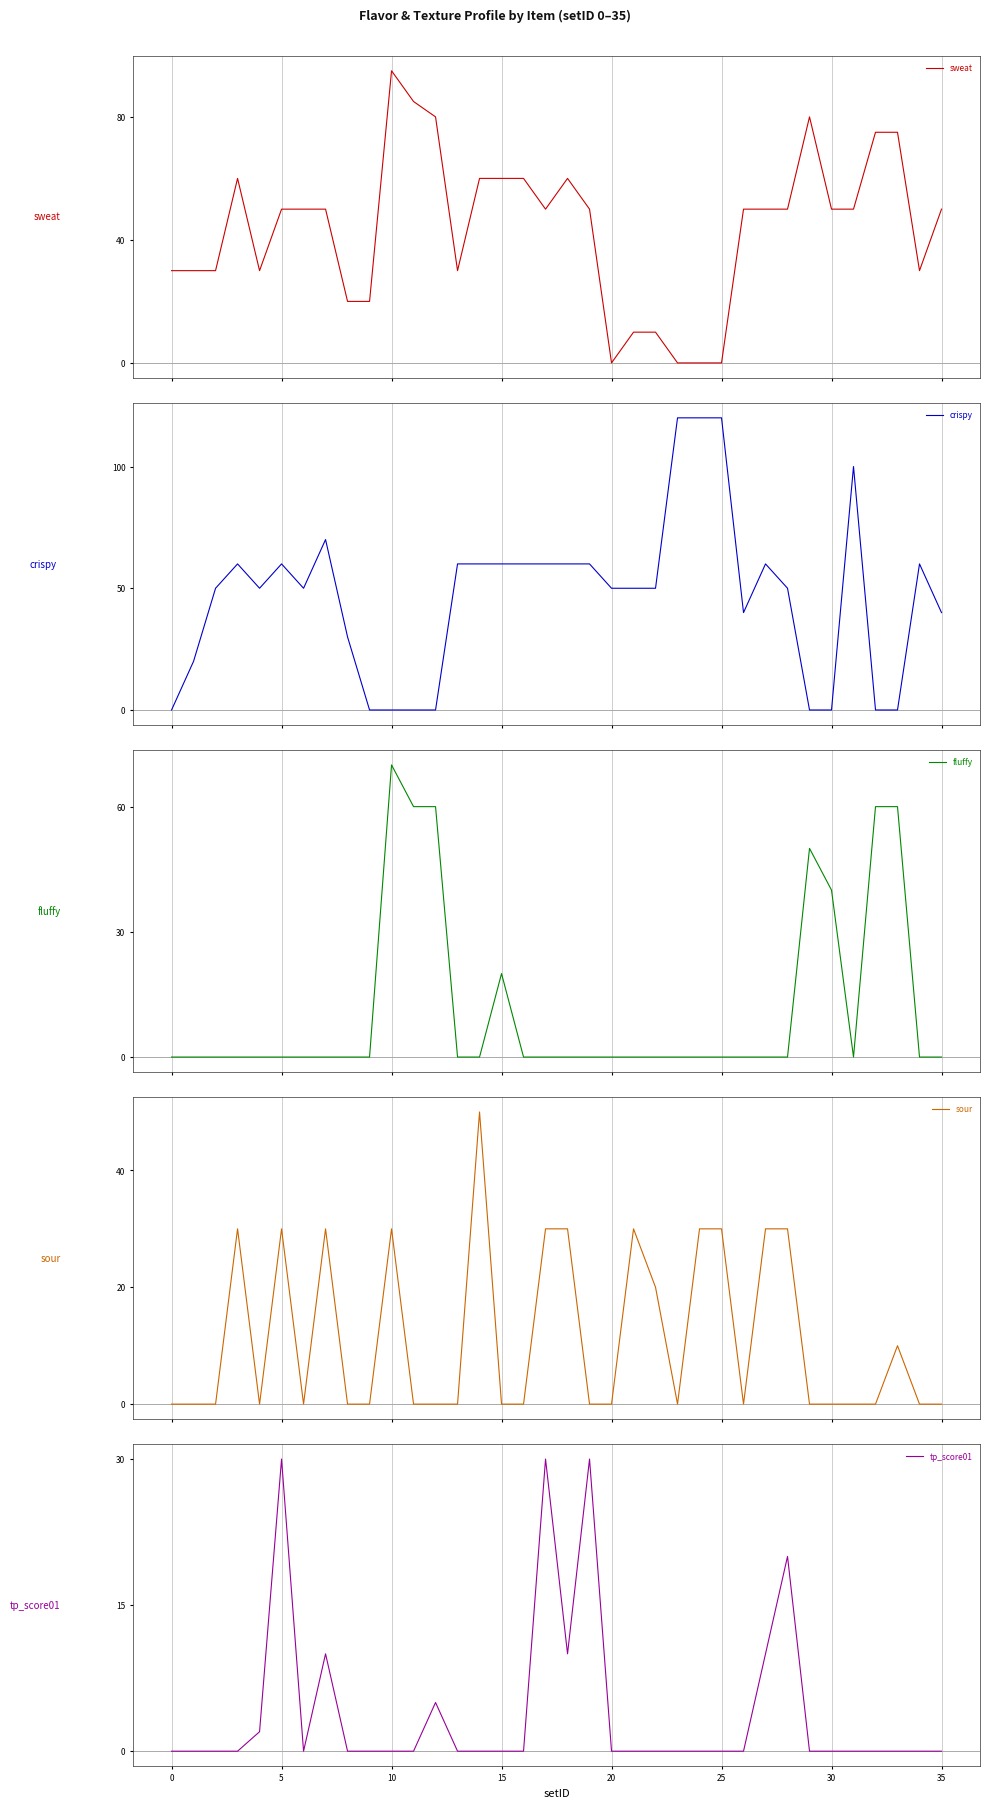

How many data points does each series have?

36